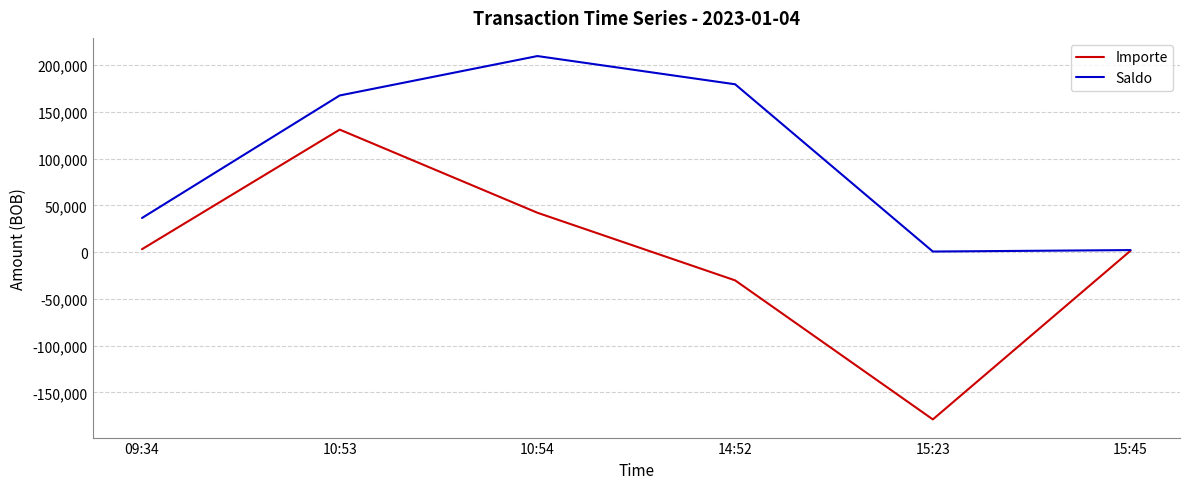

At which category is the sum across all series the highest?

10:53